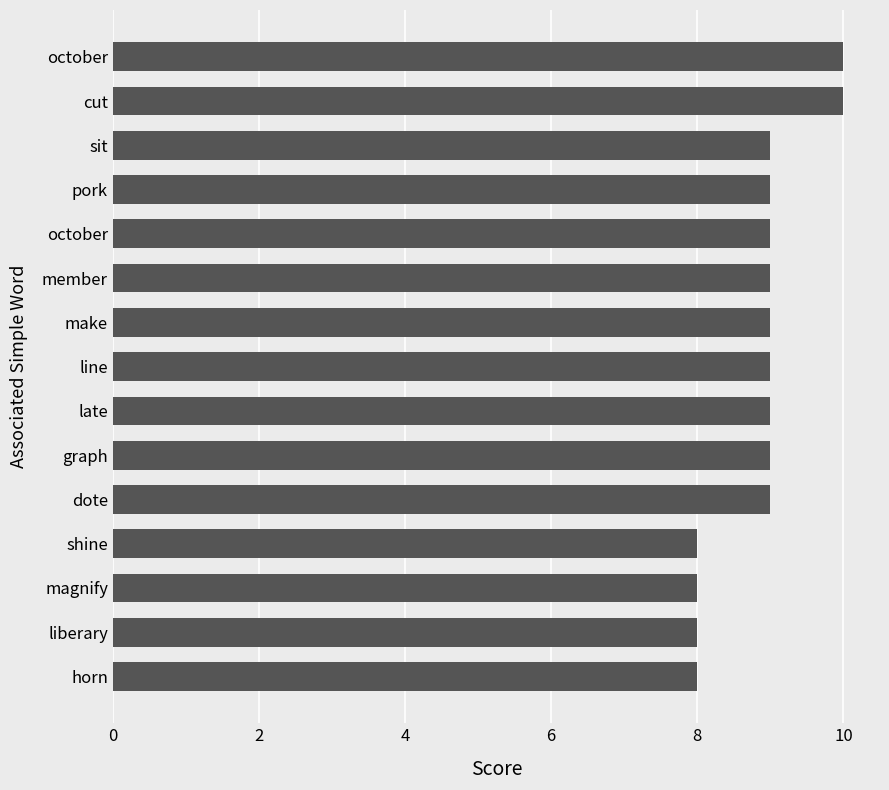

How many categories are shown in the chart?

15